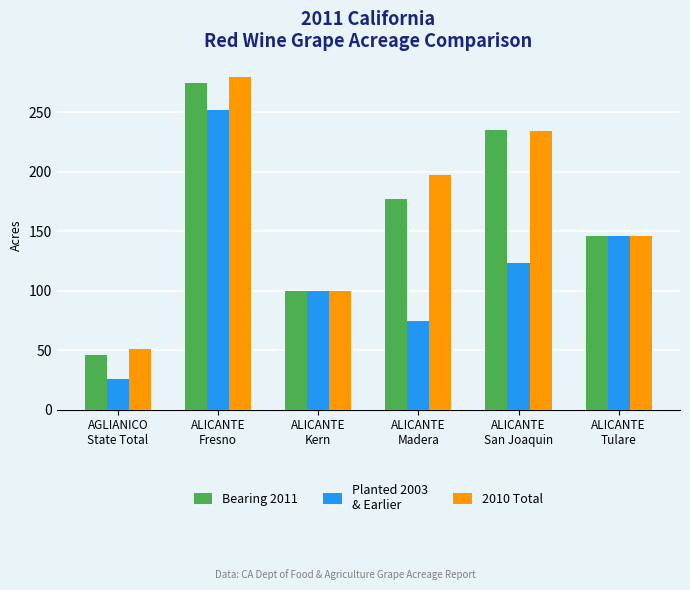

What position from the left is ALICANTE
Madera?

4